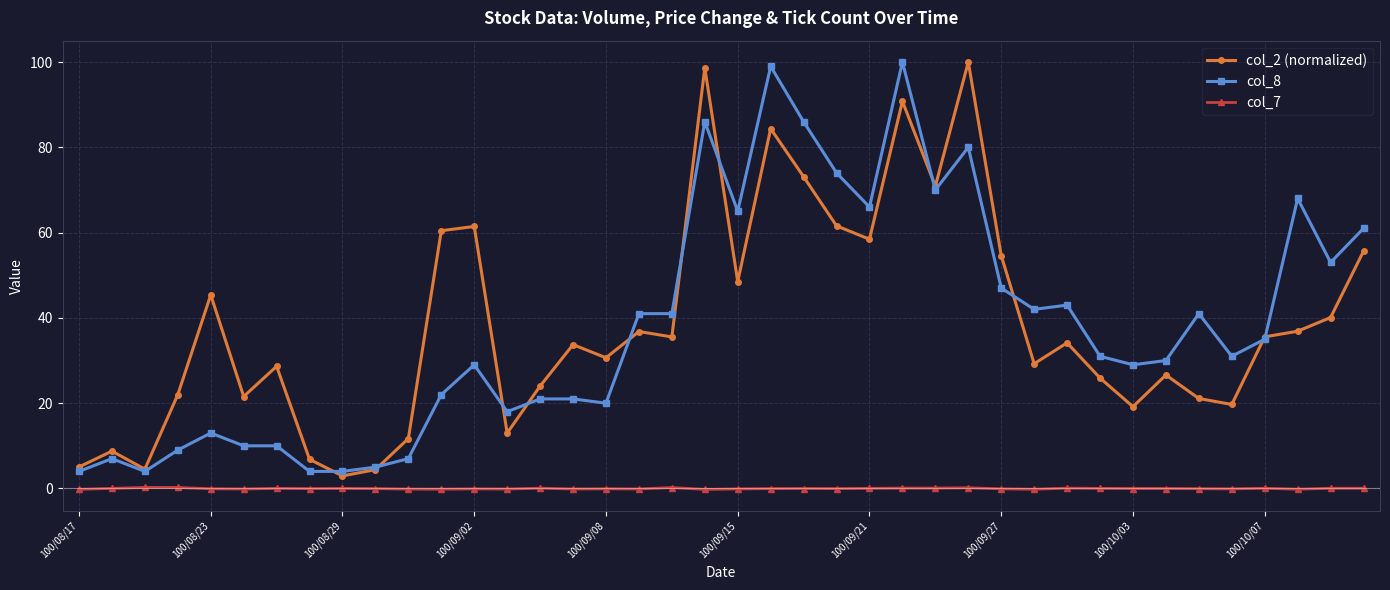

What is the maximum value shown in the chart?

100.0